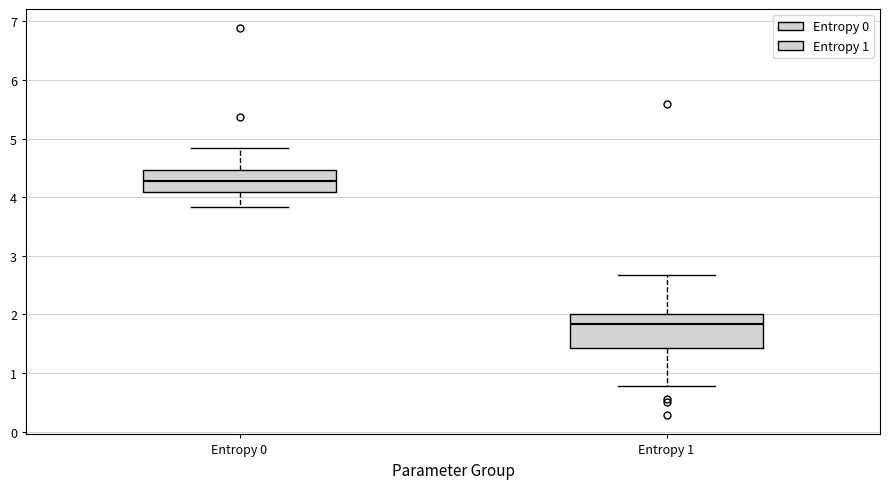

Which box is the tallest, from its lower edge to its upper edge?

Entropy 1